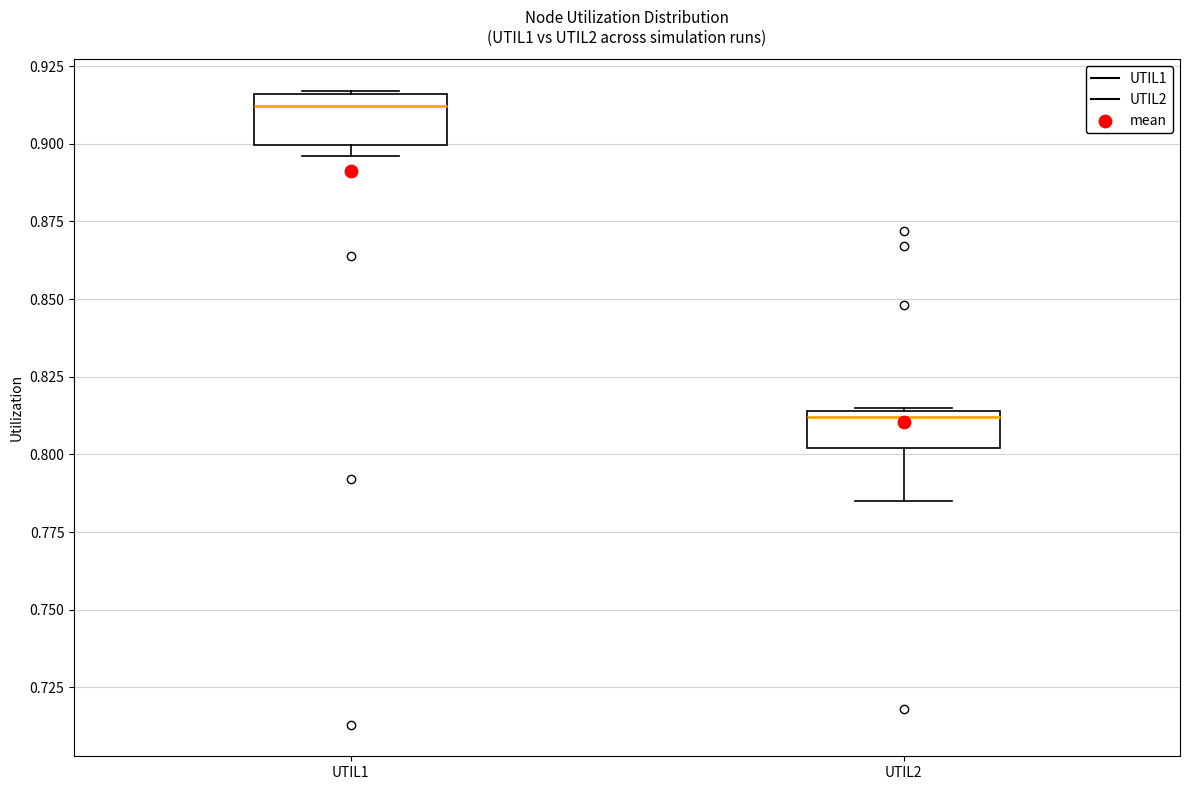

Where is the upper edge of the box for UTIL1 on the y-axis? The values are not printed on the chart, so give them approximately, as read against the axis.

0.915